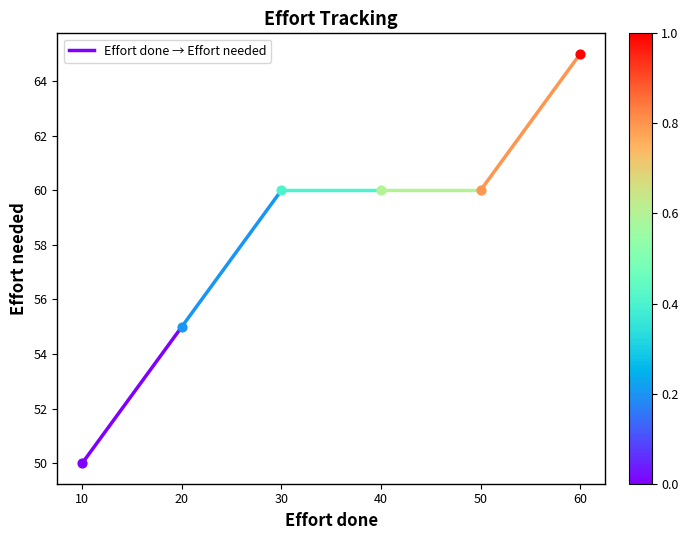

What is the change in value from 10 to 20?

+5